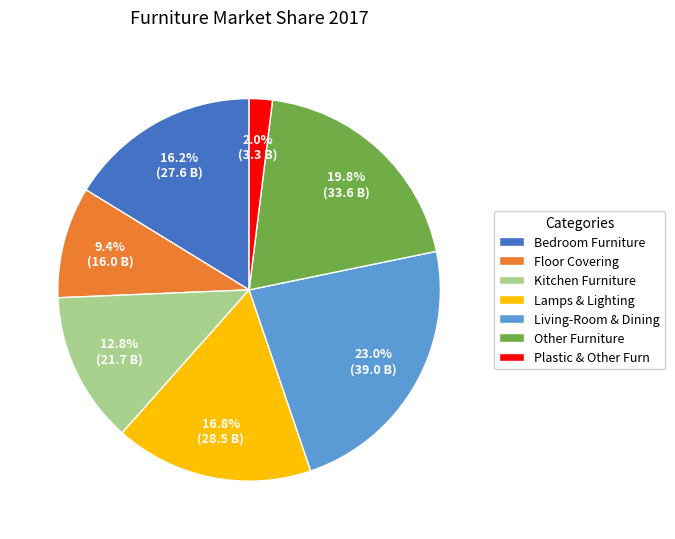

What is the largest slice in the pie chart?

Living-Room & Dining